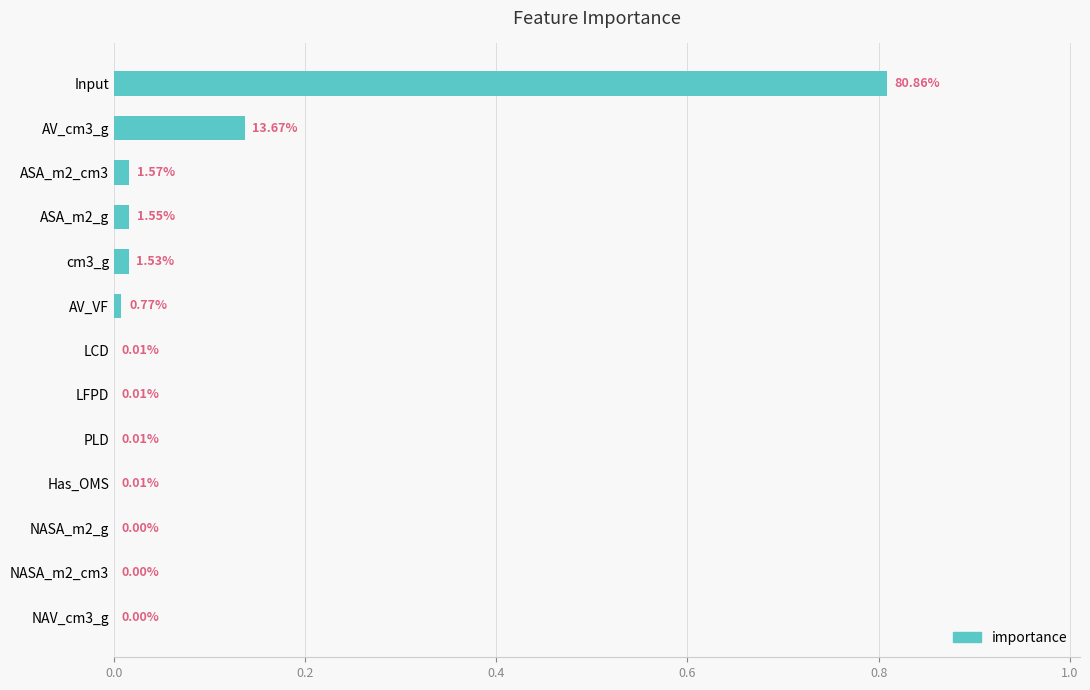

Which label corresponds to the largest value in the chart?

Input